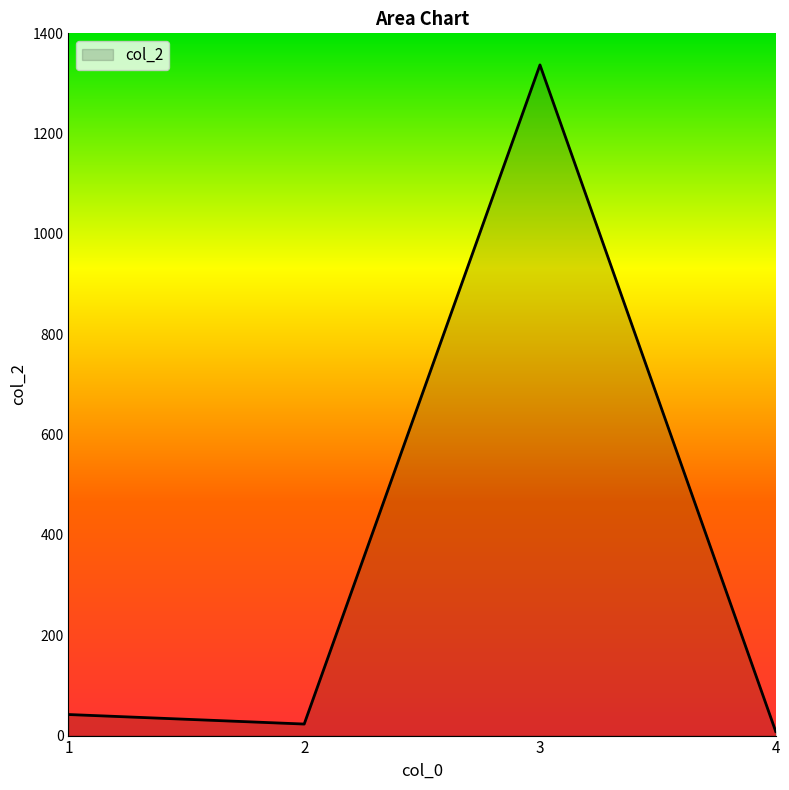

What is the difference between the maximum and minimum values?

1329